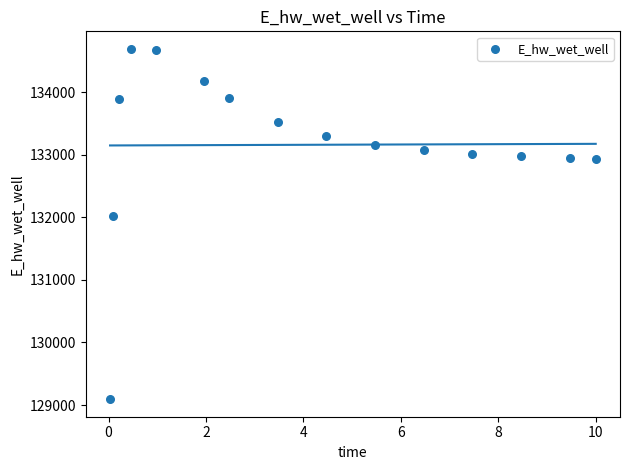

What Y value in the scatter plot is closest to 131891?

132013.2